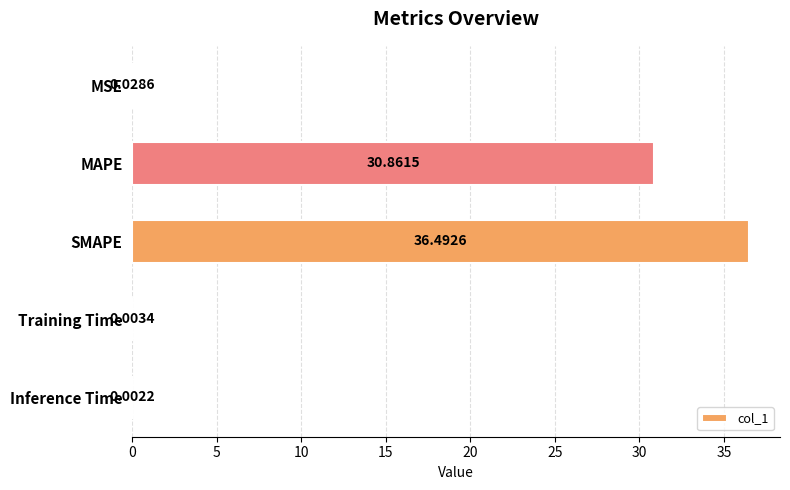

At which label is the value closest to 18?

MAPE